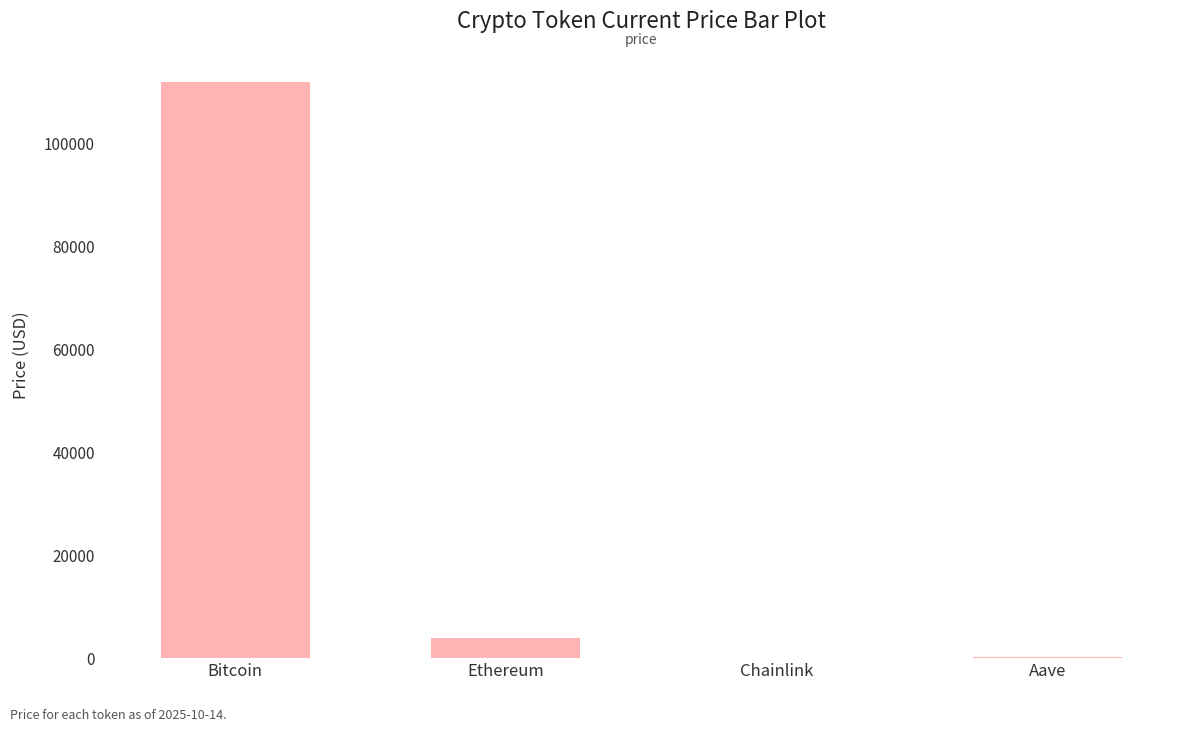

The chart shows a value of 111947.0 at Bitcoin. True or false?

True